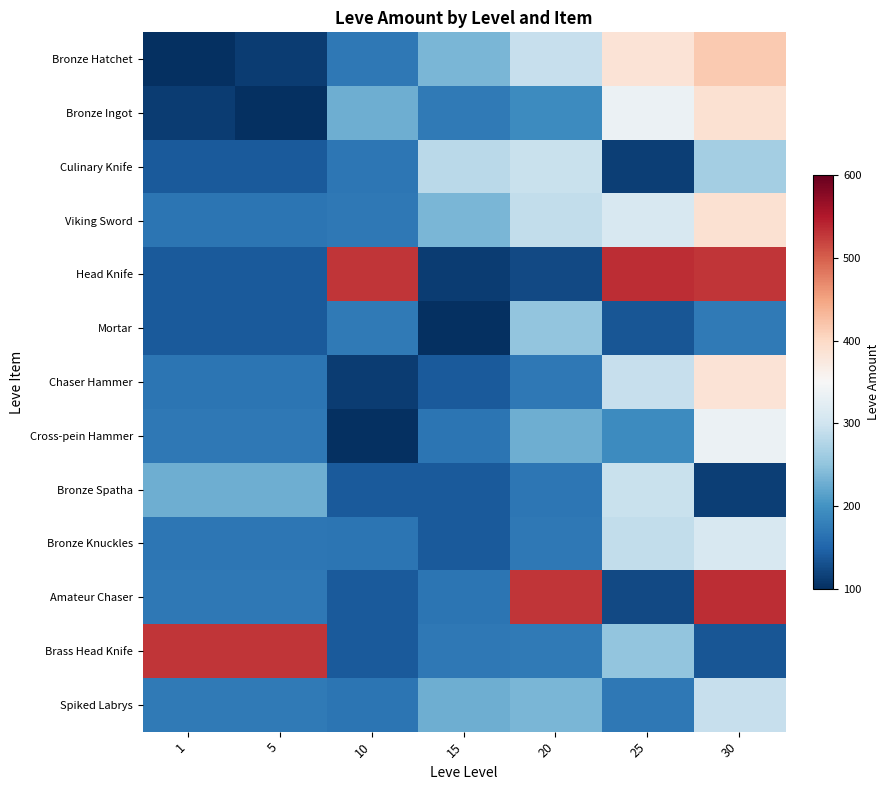

At which category is the sum across all series the highest?

30